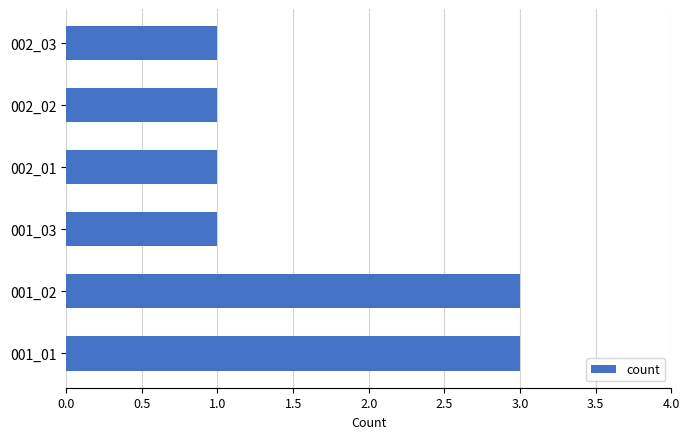

True or false: the data shows 3 at 001_02.

True